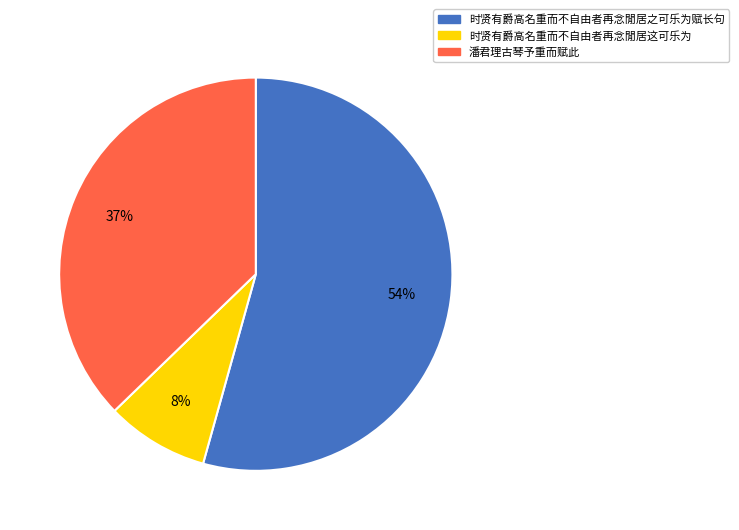

To the nearest percent, what is the average slice percentage?

33%